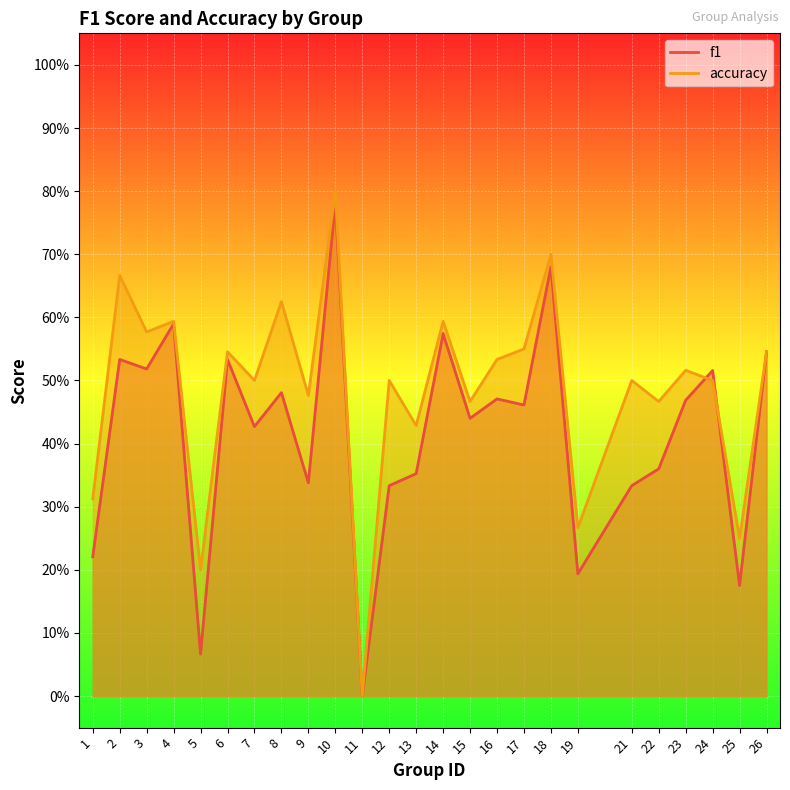

What are all the series names shown in the legend?

f1, accuracy